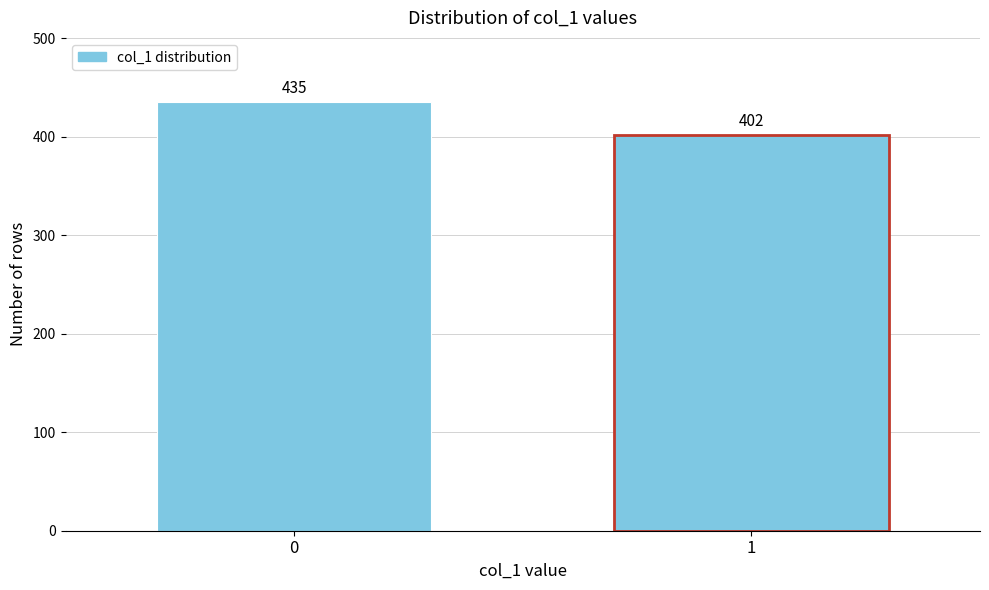

Reading left to right, list all the values displayed in this chart.

435	402